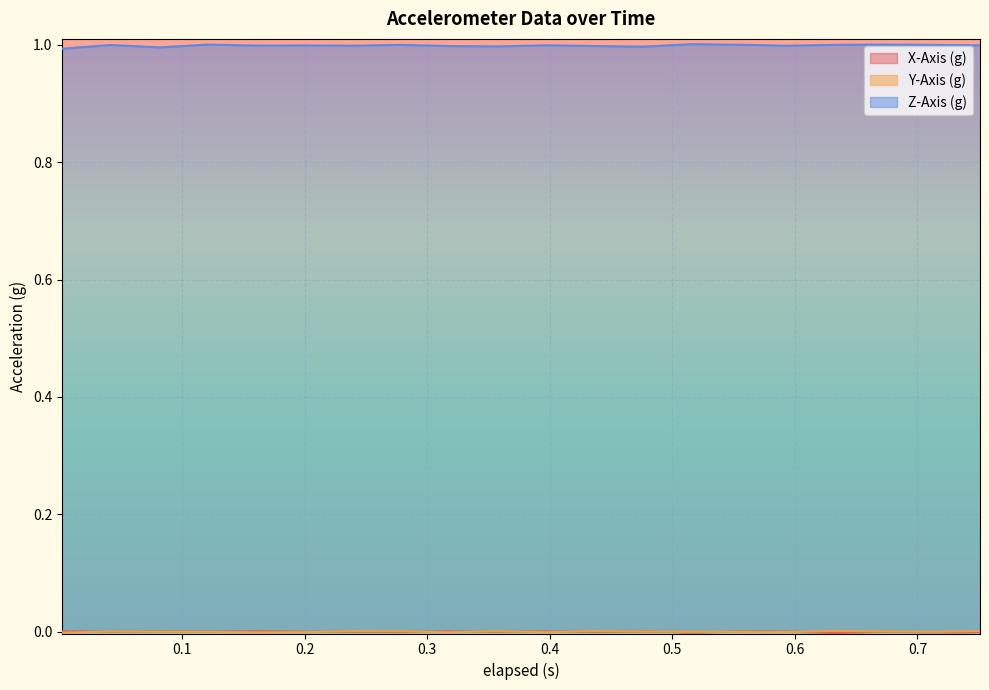

At which category is the sum across all series the highest?

0.672